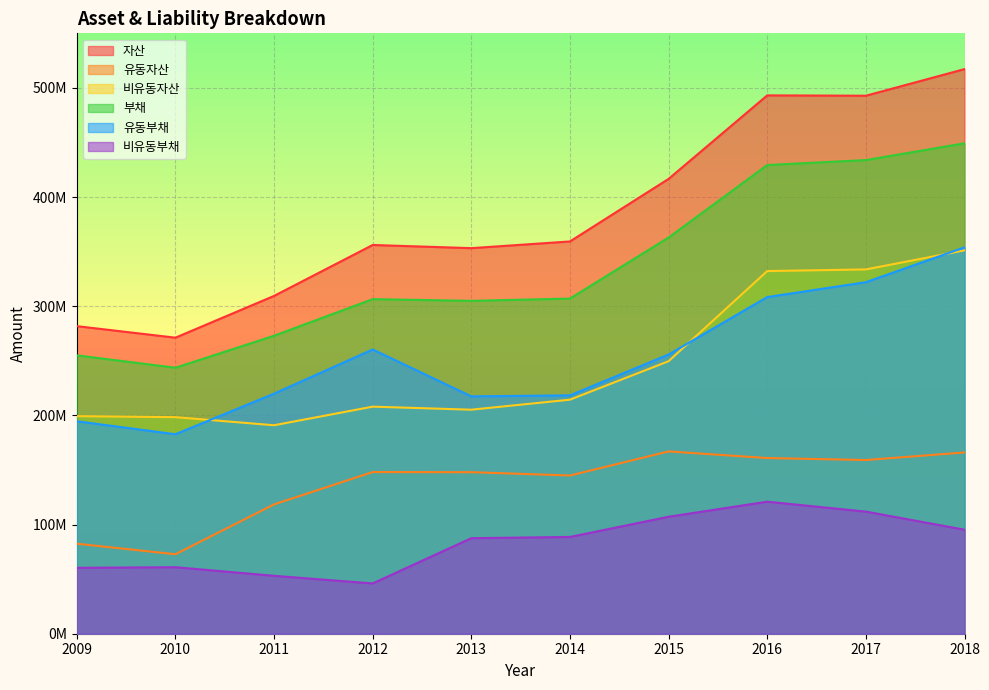

Which series has the widest spread of values?

자산